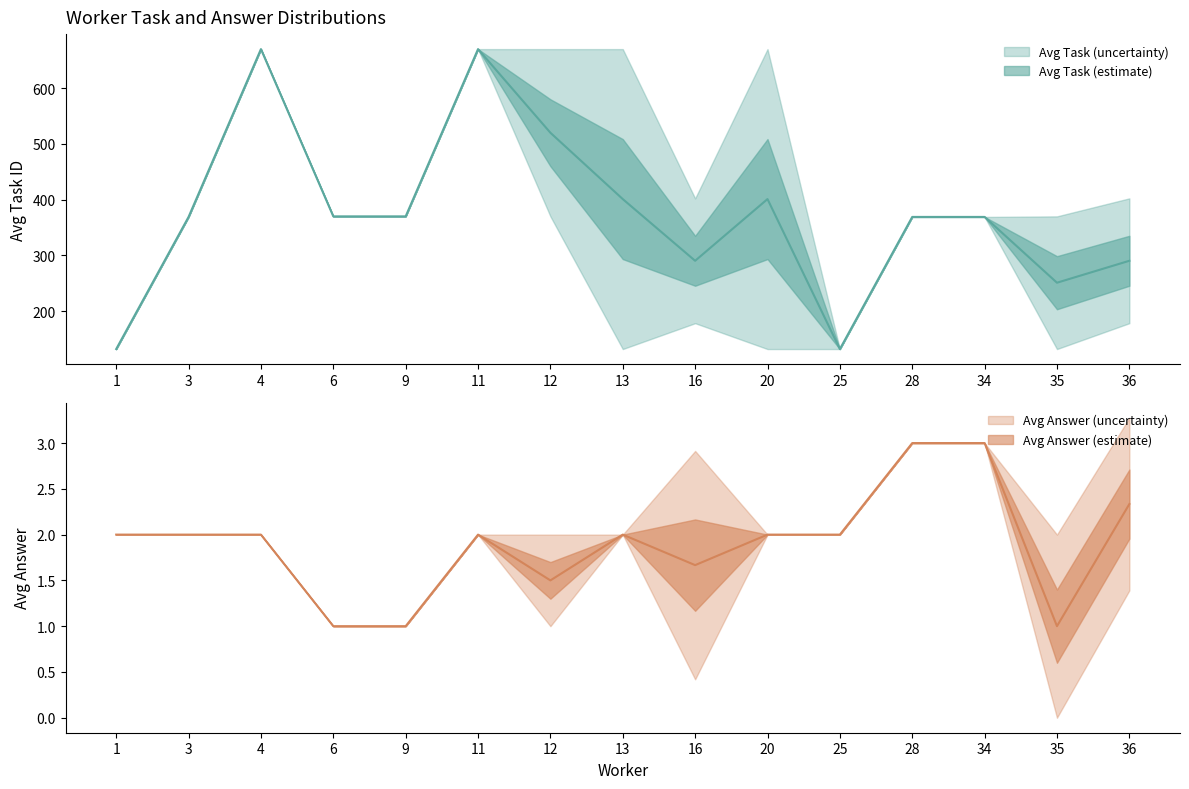

Rank the series at 16 from lowest to highest value.

avg_answer, avg_task